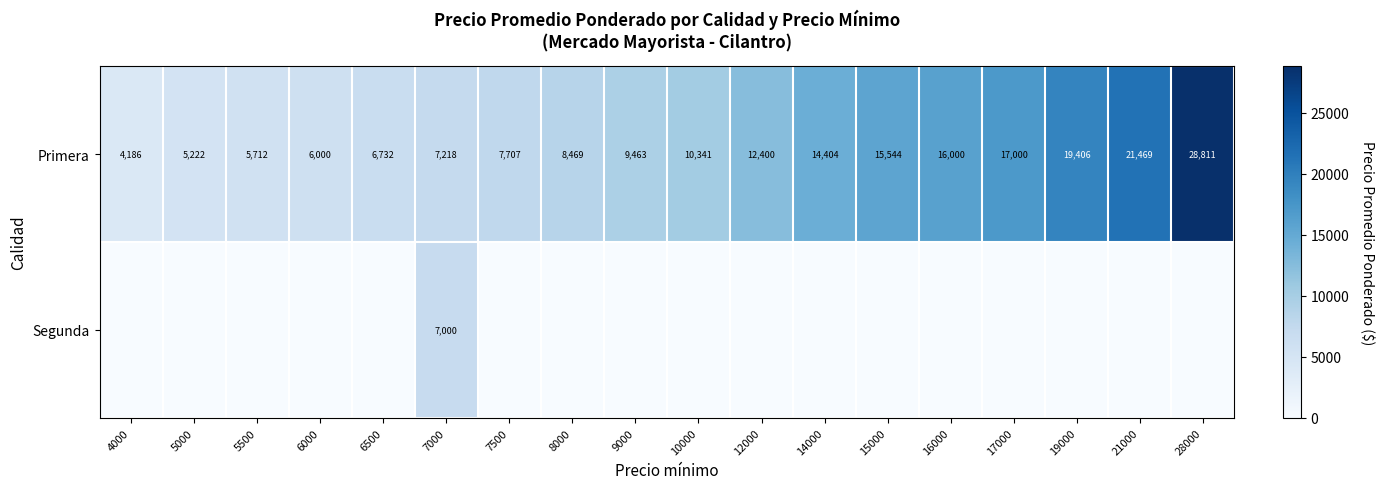

Read the Primera value at 5500, to the nearest 10.

5710